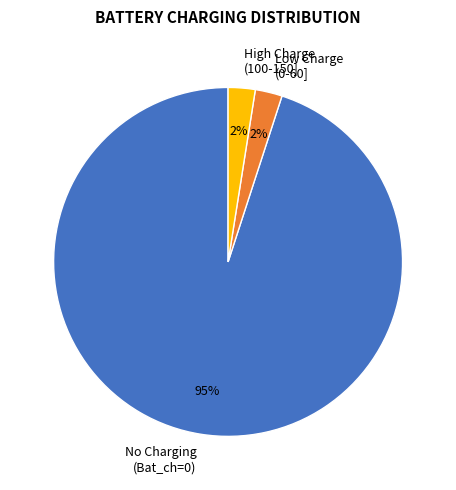

What is the majority slice?

No Charging (Bat_ch=0)